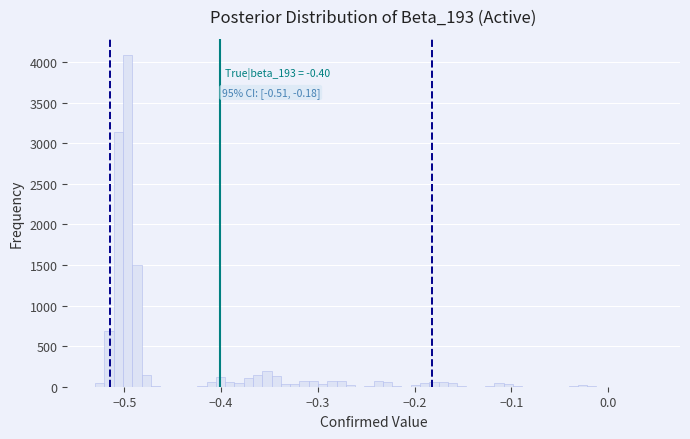

Read against the x-axis, roughly where is the centre of the tallest bar?

-0.50